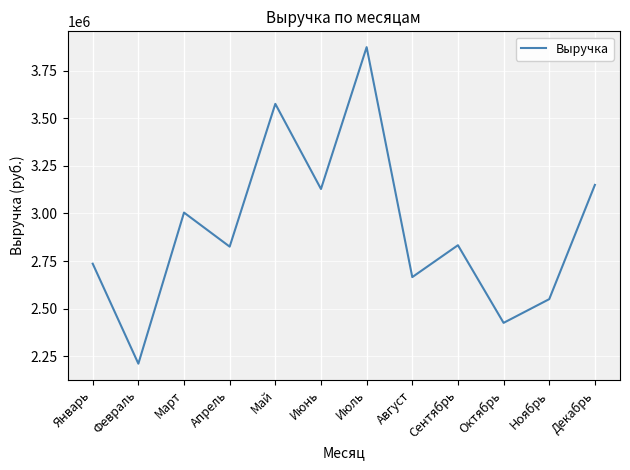

What value does the data have at Август?

2665368